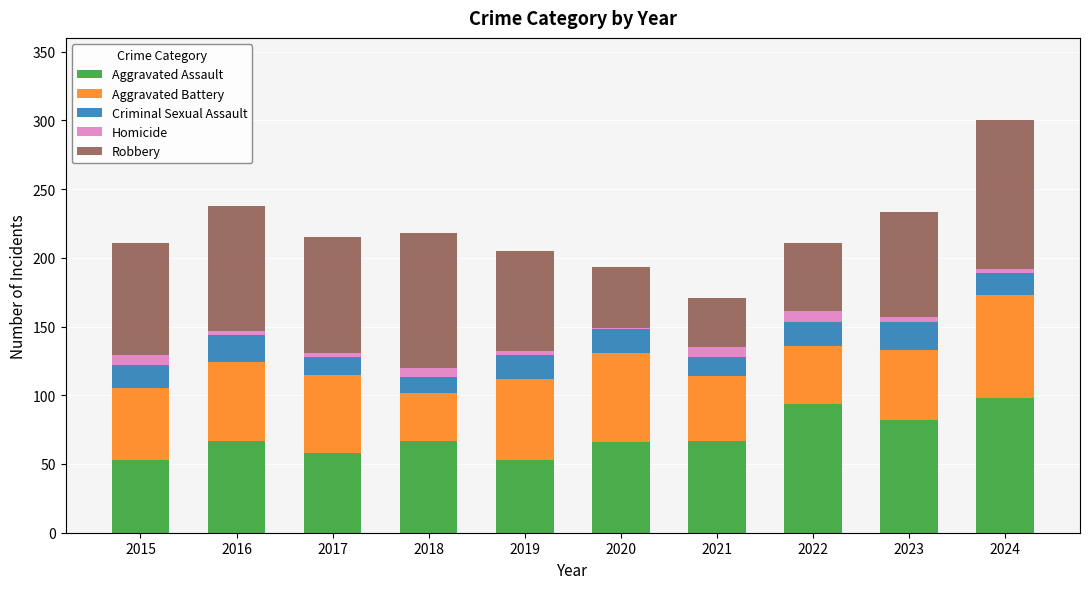

Are the bars grouped side by side (vs. stacked)?

No